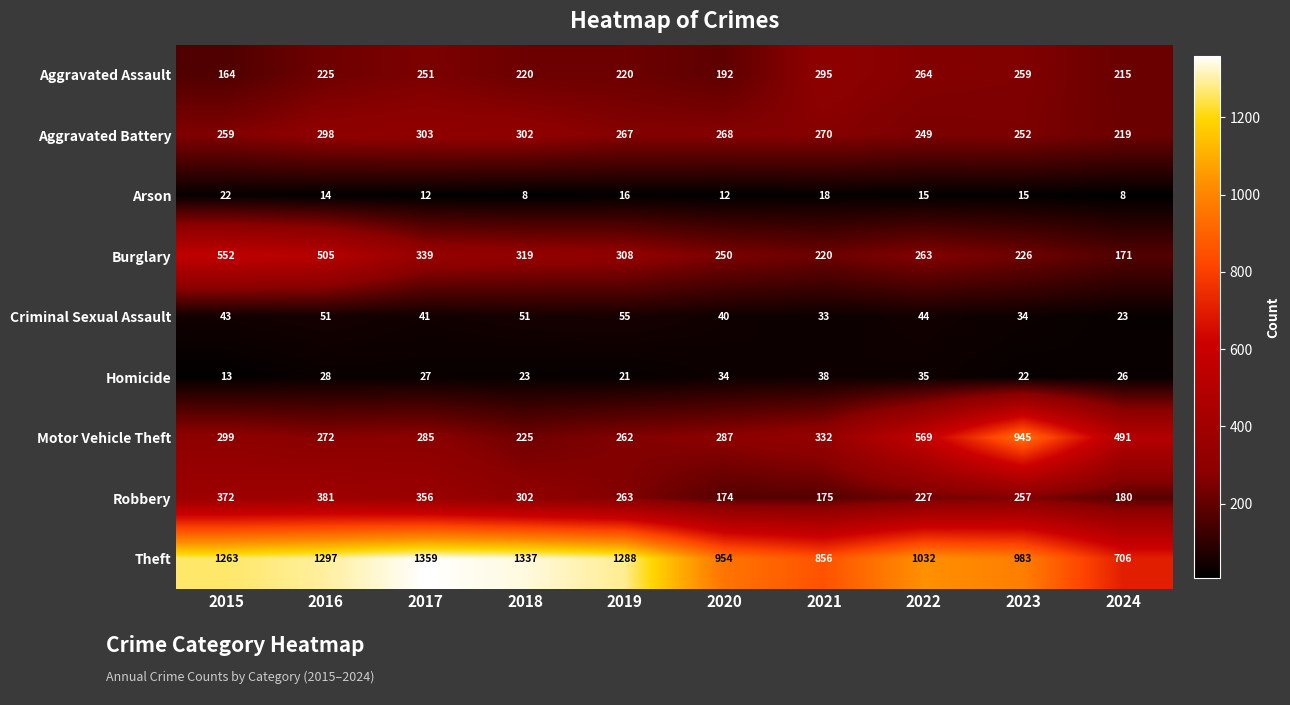

At which category is the sum across all series the highest?

2016